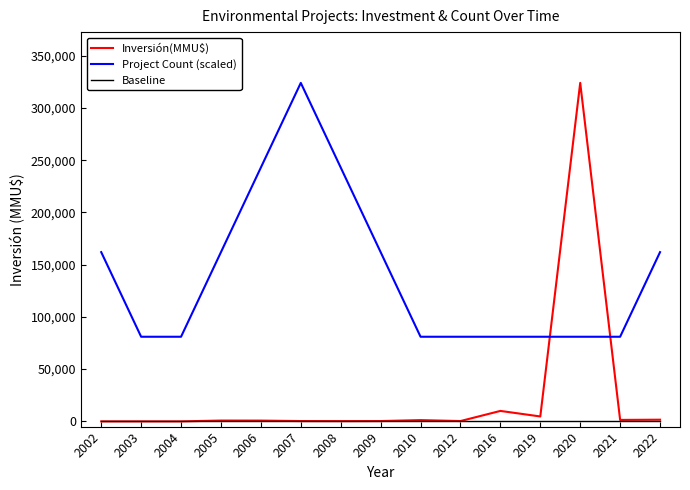

At which label does Inversión(MMU$) reach its peak?

2020